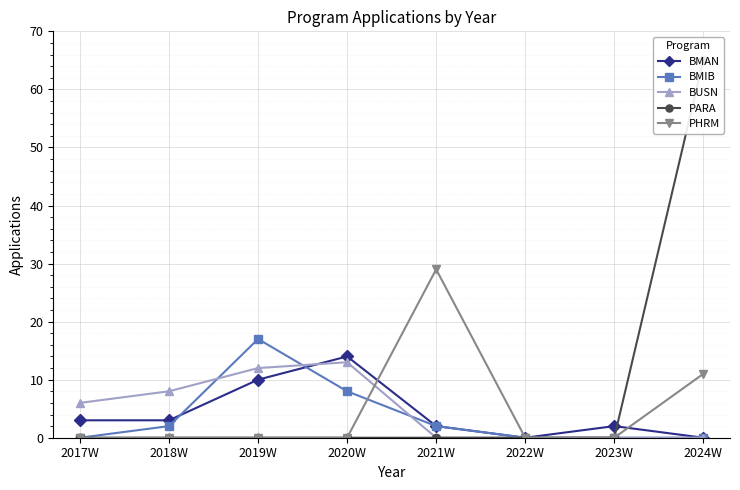

How many data points in PHRM are above 0?

2